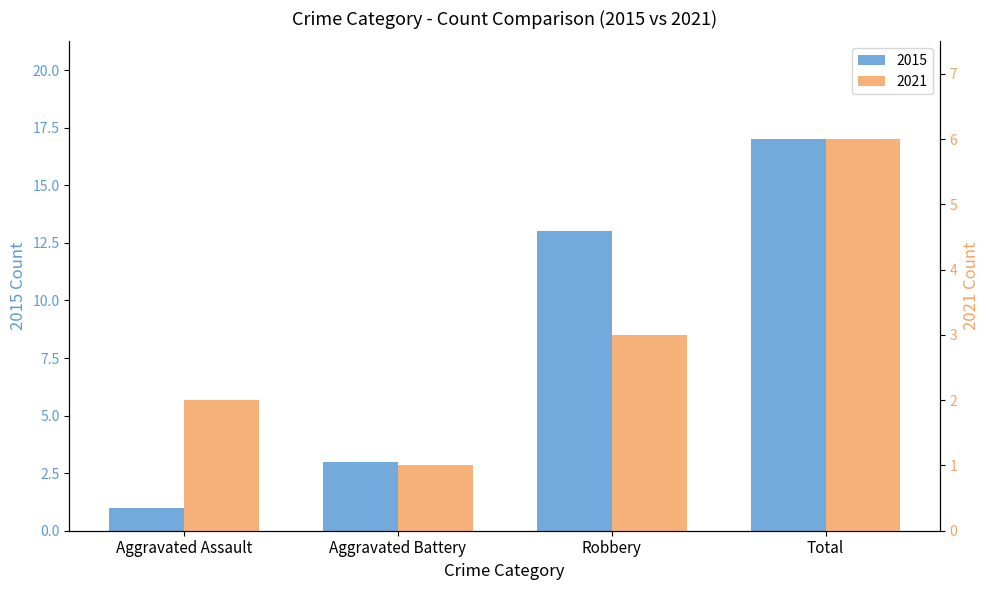

What is the maximum value for 2021?

6